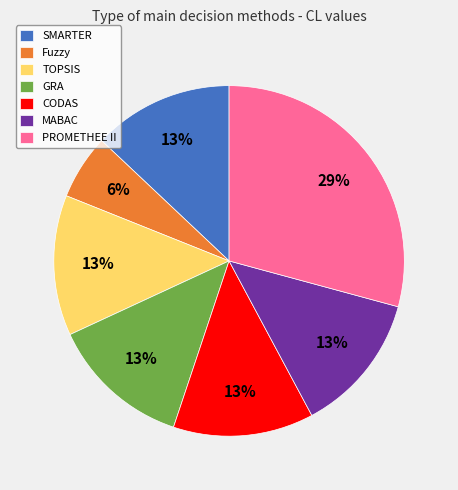

True or false: MABAC accounts for 26% of the total.

False